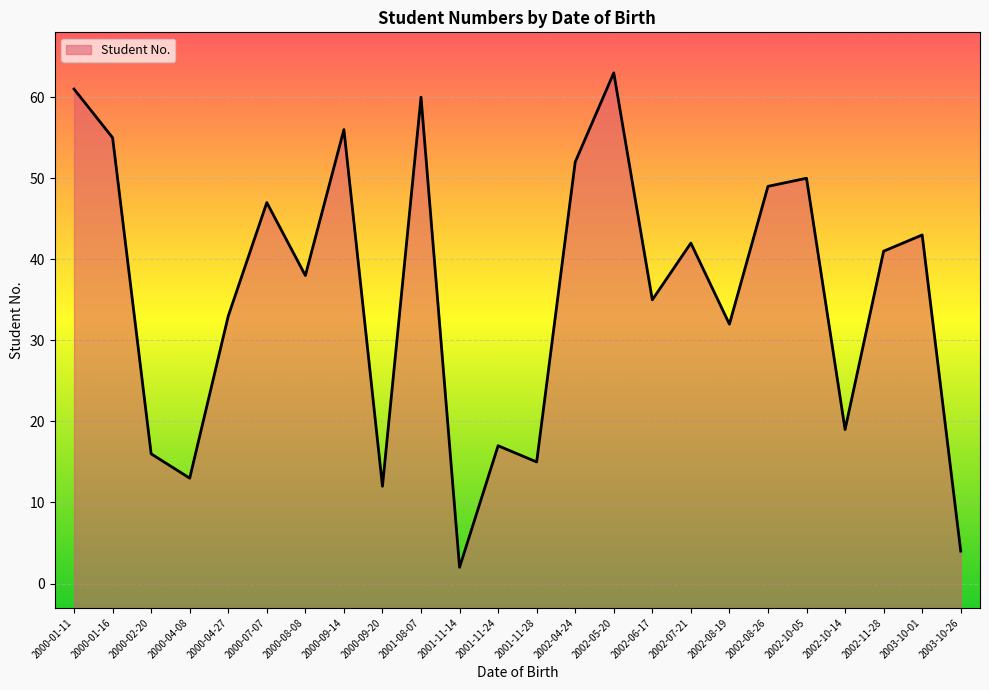

Is it true that the value at 2000-04-08 is 13?

True